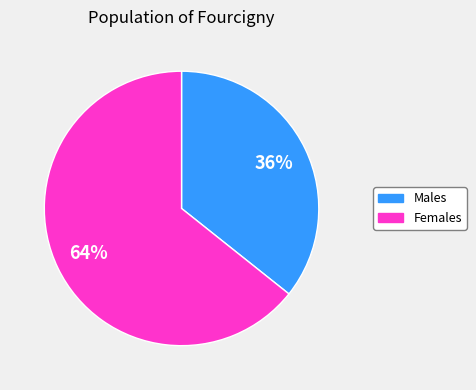

Do Females and Males together represent more than half of the pie?

Yes